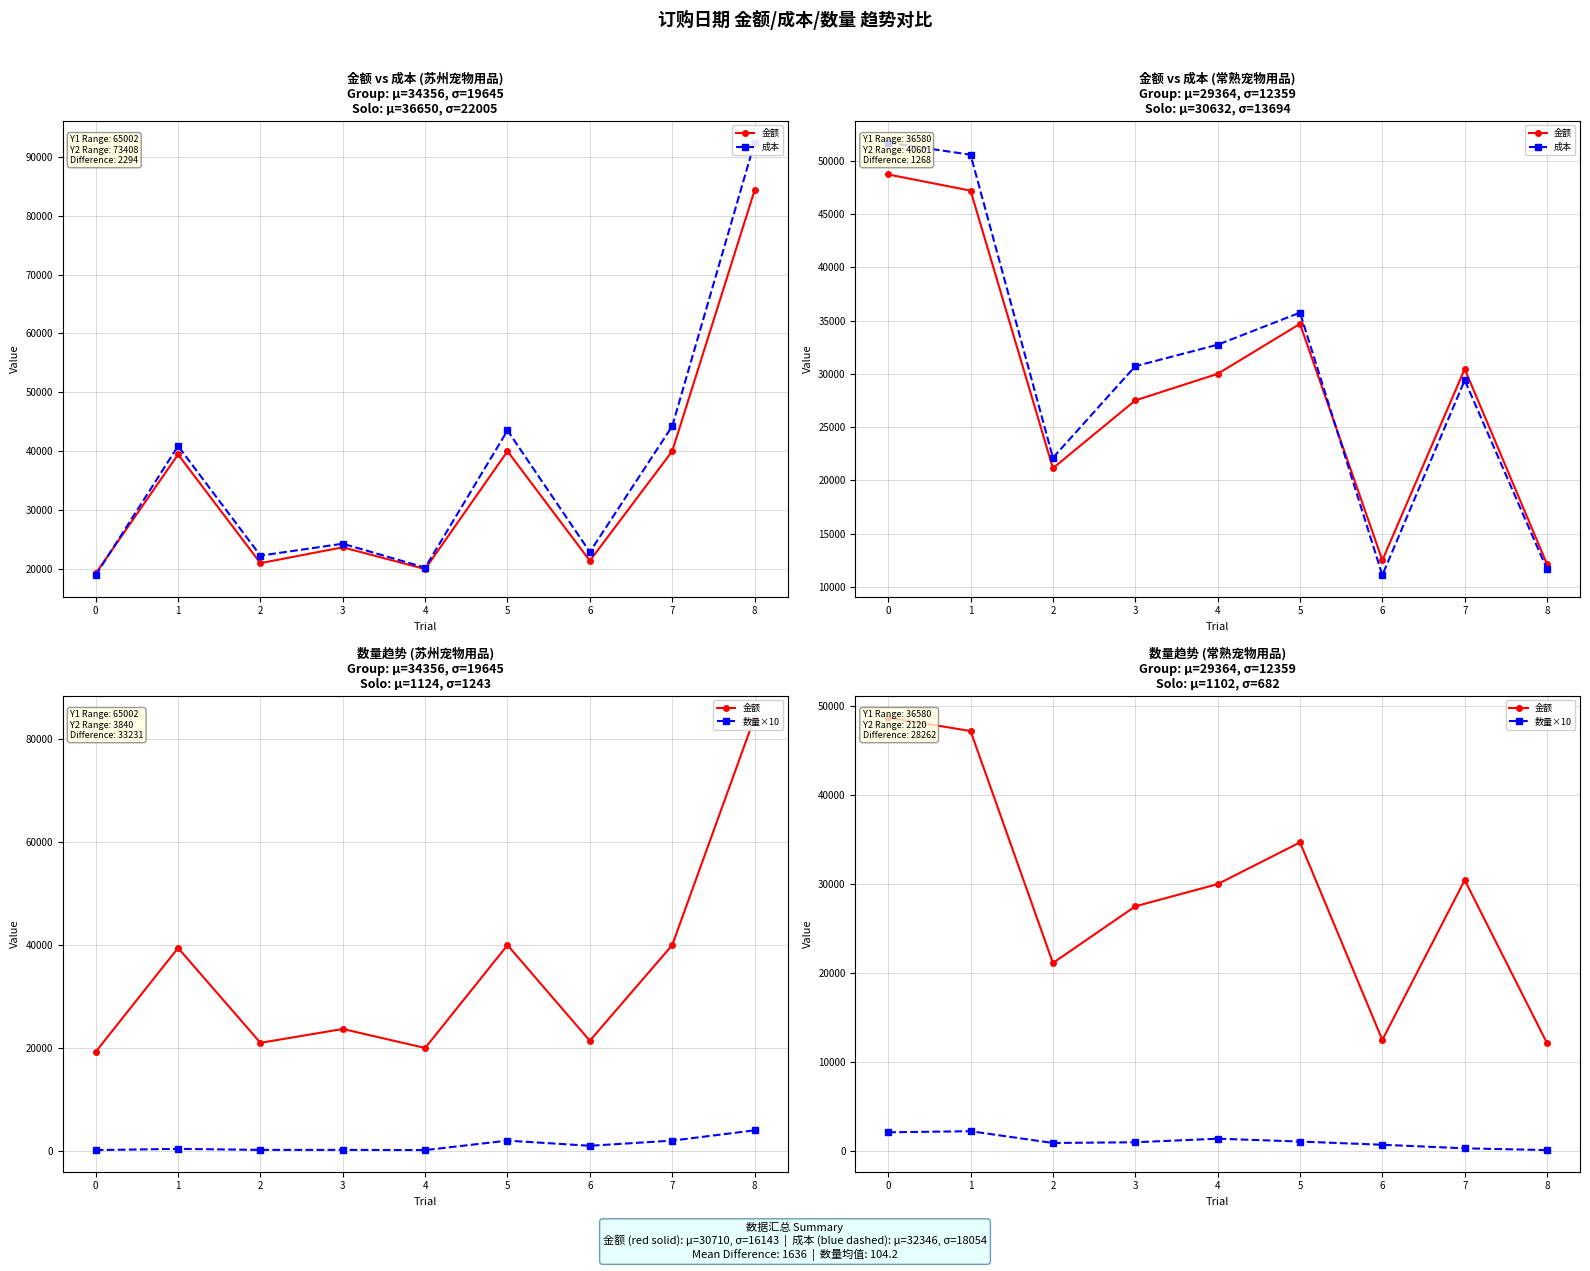

Which series ends up on top after the final intersection of 成本 and 金额?

金额